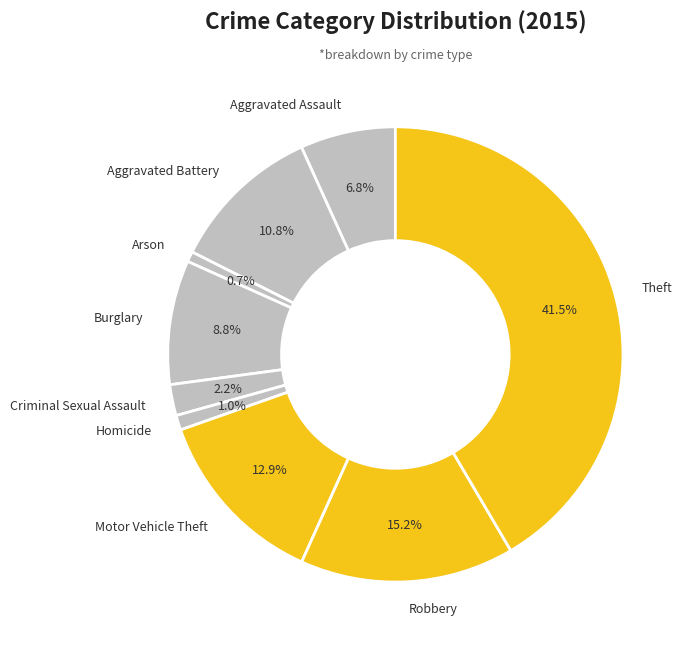

What is the total percentage of Motor Vehicle Theft and Criminal Sexual Assault?

15.1%